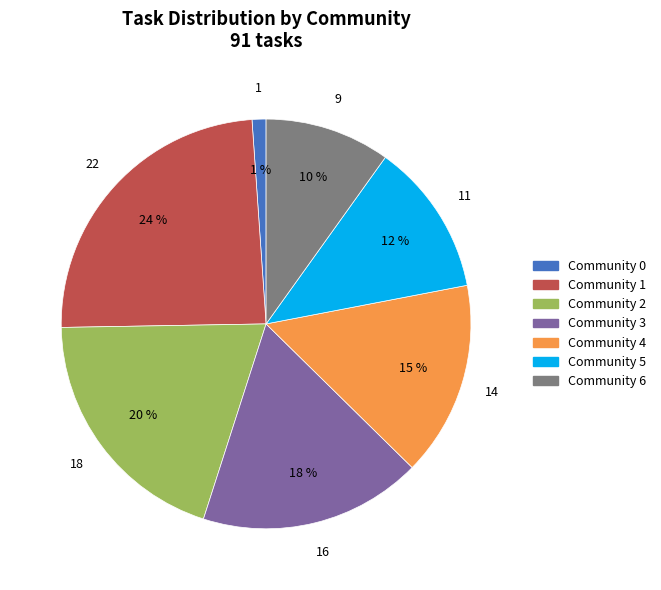

Do Community 3 and Community 0 together represent more than half of the pie?

No